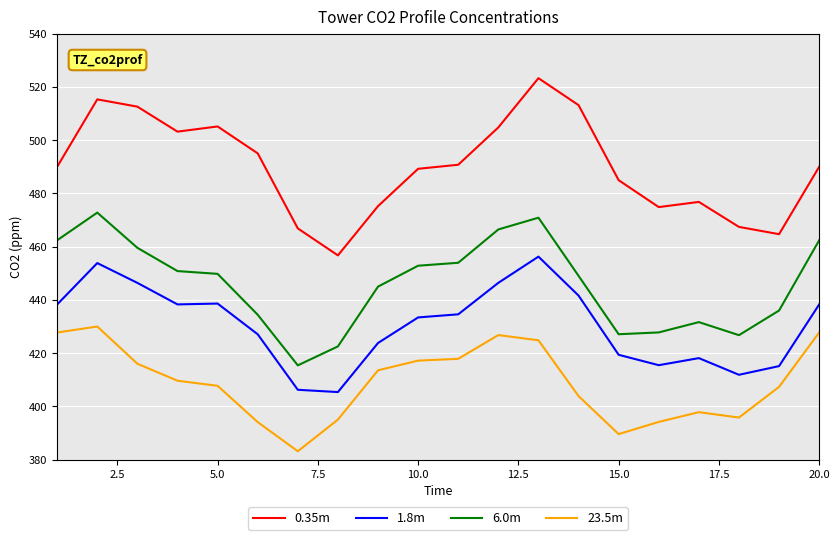

Rank the series by their average value, from lowest to highest.

23.5m, 1.8m, 6.0m, 0.35m